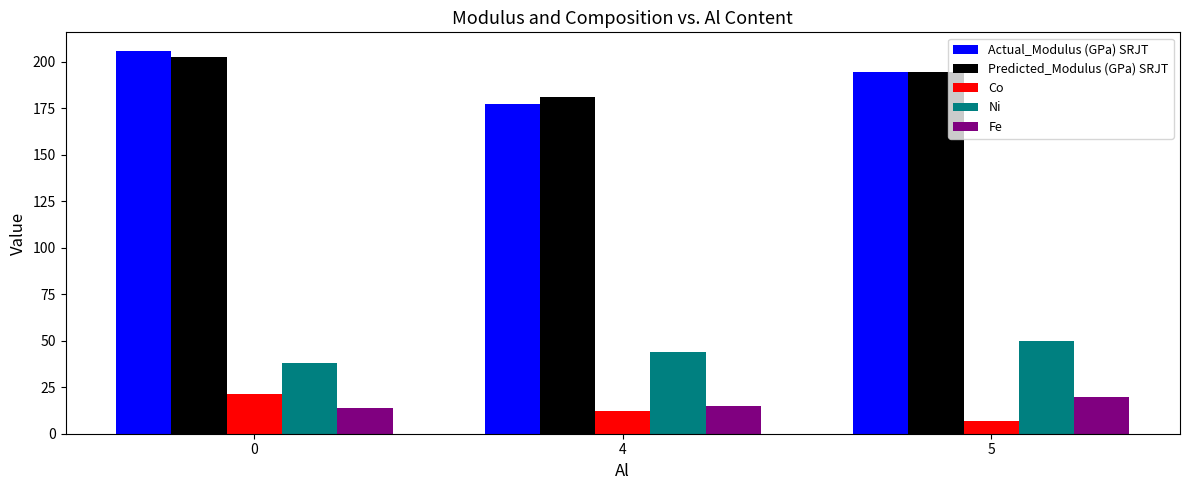

Which series has the largest range (max minus min)?

Actual_Modulus (GPa) SRJT